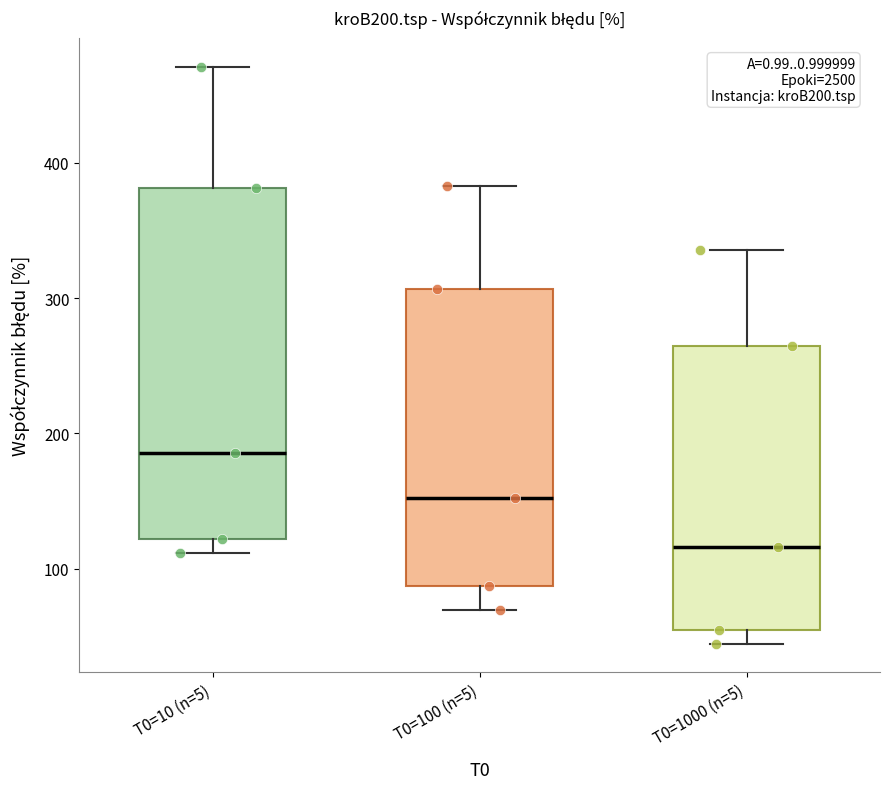

Which box is the tallest, from its lower edge to its upper edge?

T0=10 (n=5)